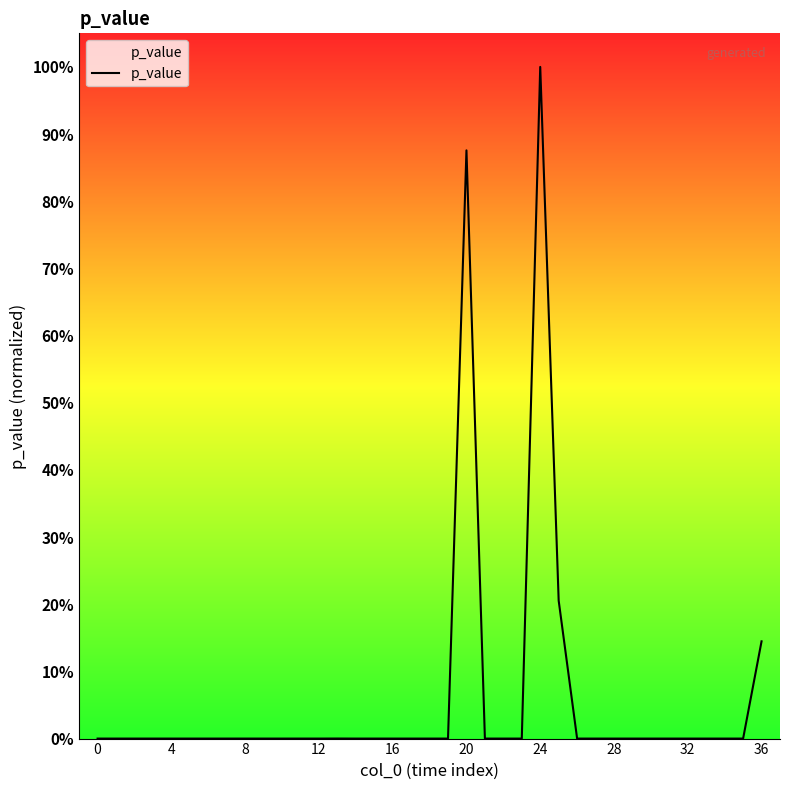

Does the chart have visible grid lines?

No